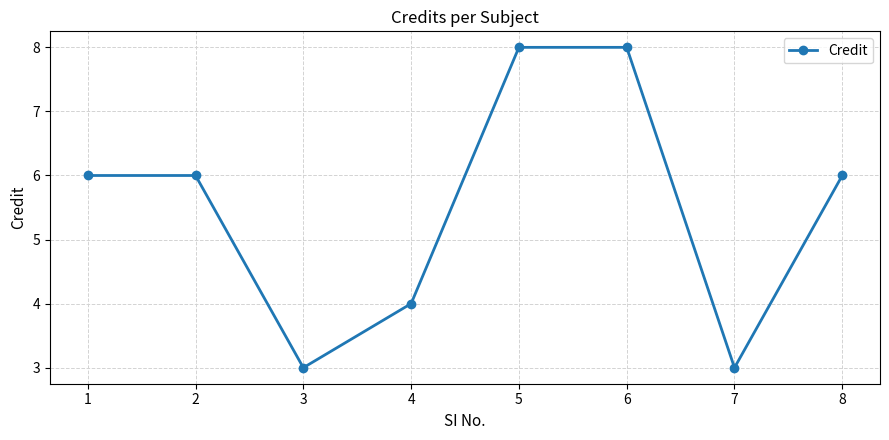

At which category does the data reach its first local valley?

3